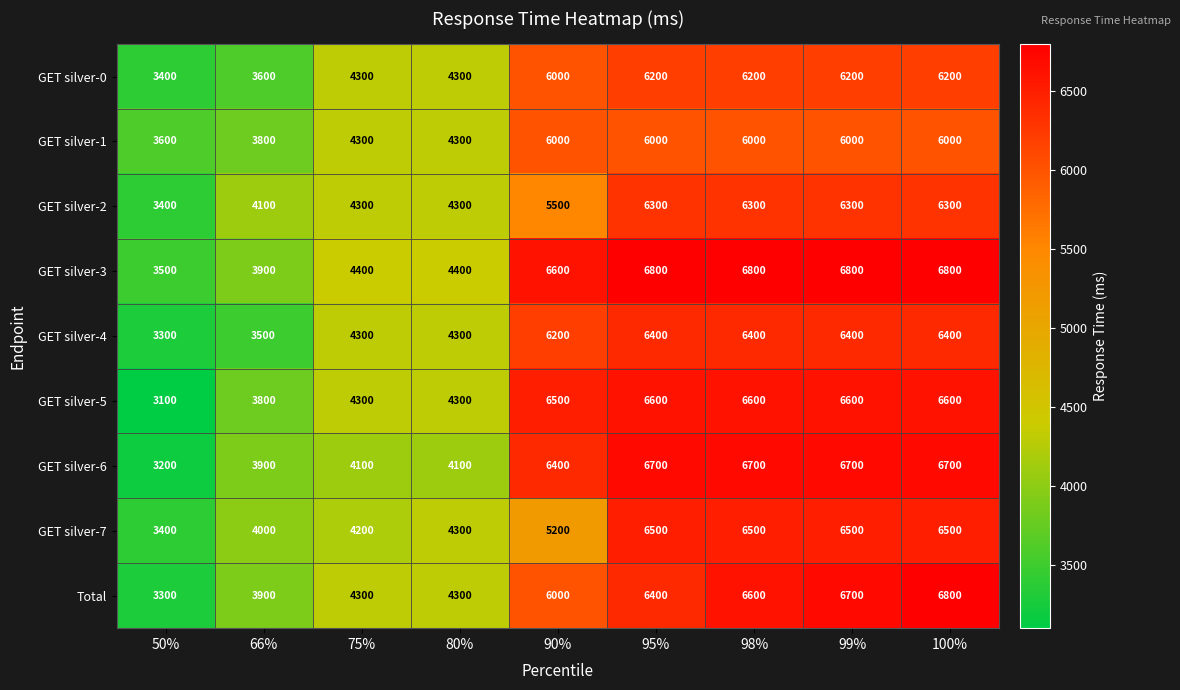

What is the average value of the GET silver-6 series?

5389